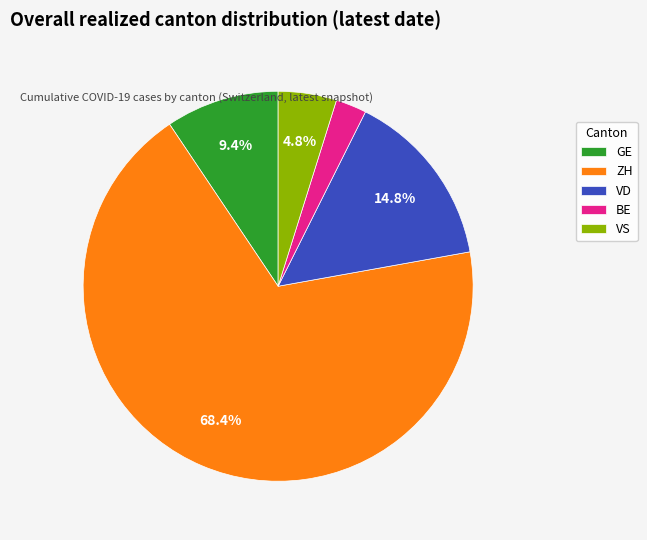

Rank the categories by value from lowest to highest.

BE, VS, GE, VD, ZH